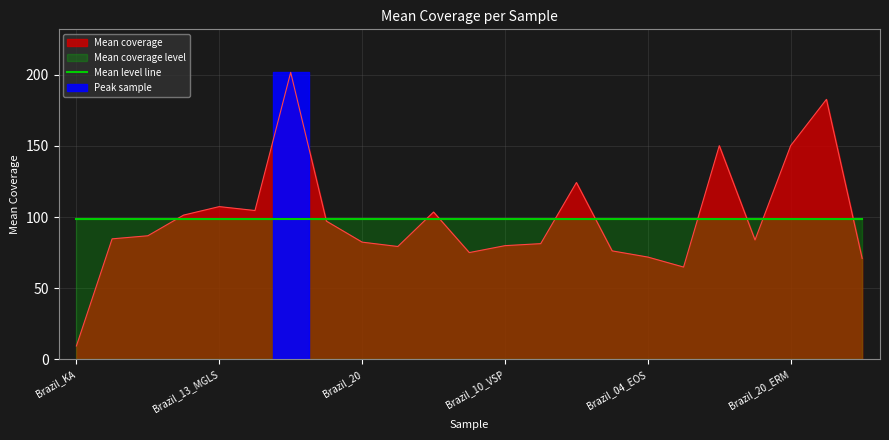

The Mean coverage series shows 107.4 at Brazil_13_MGLS. True or false?

True